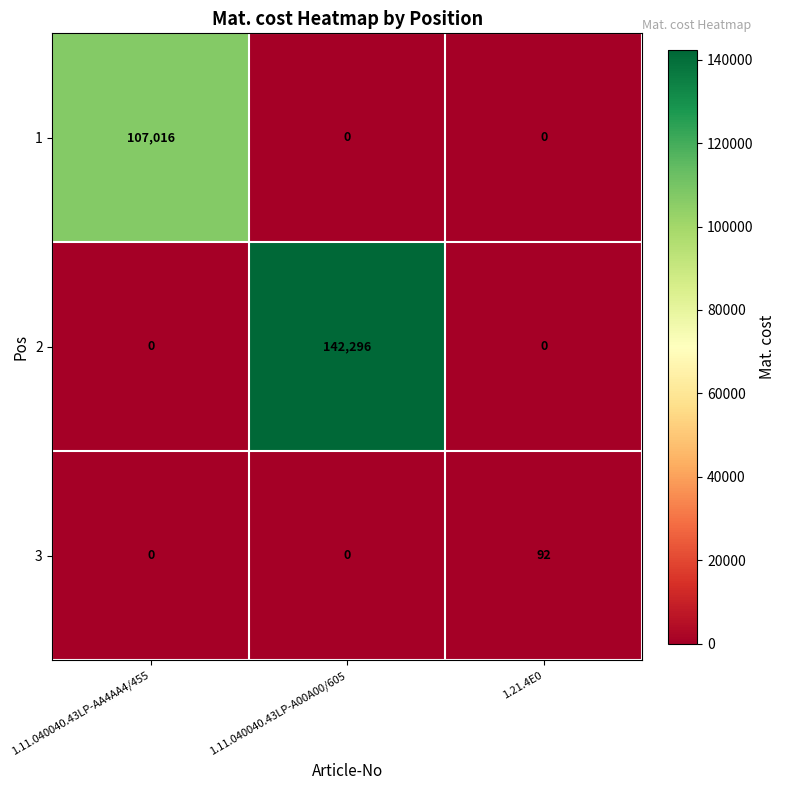

At which category is the sum across all series the highest?

1.11.040040.43LP-A00A00/605